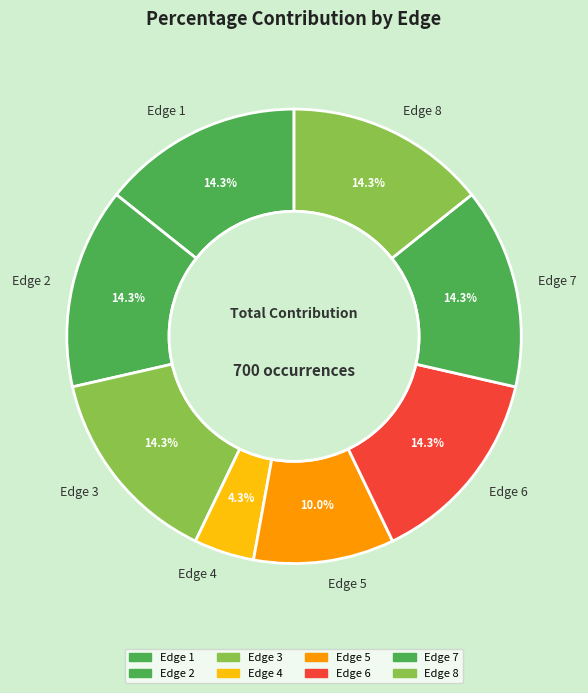

How many slices are in this pie chart?

8